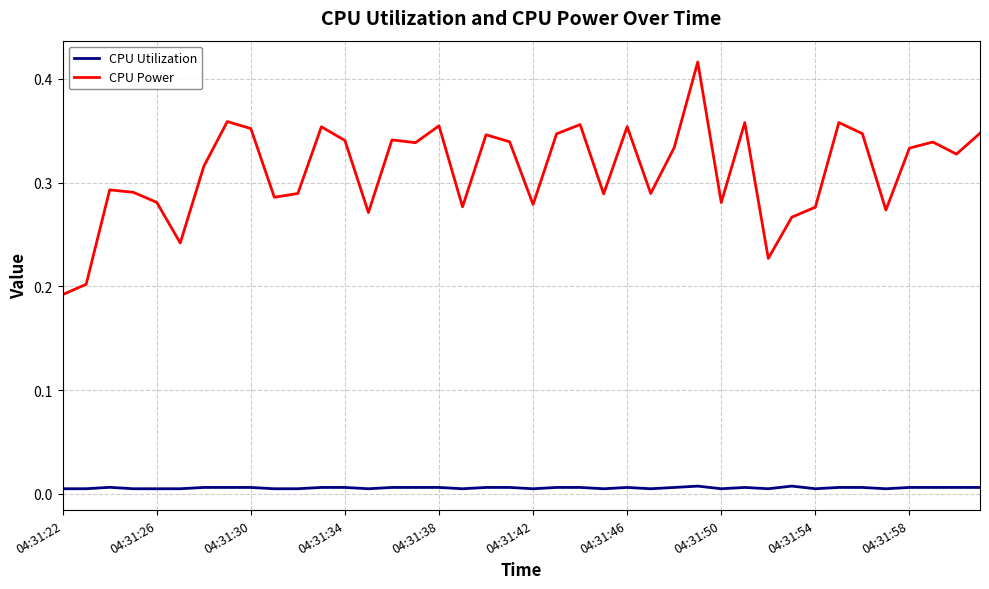

List the series in order of their peak value, highest first.

CPU Power, CPU Utilization